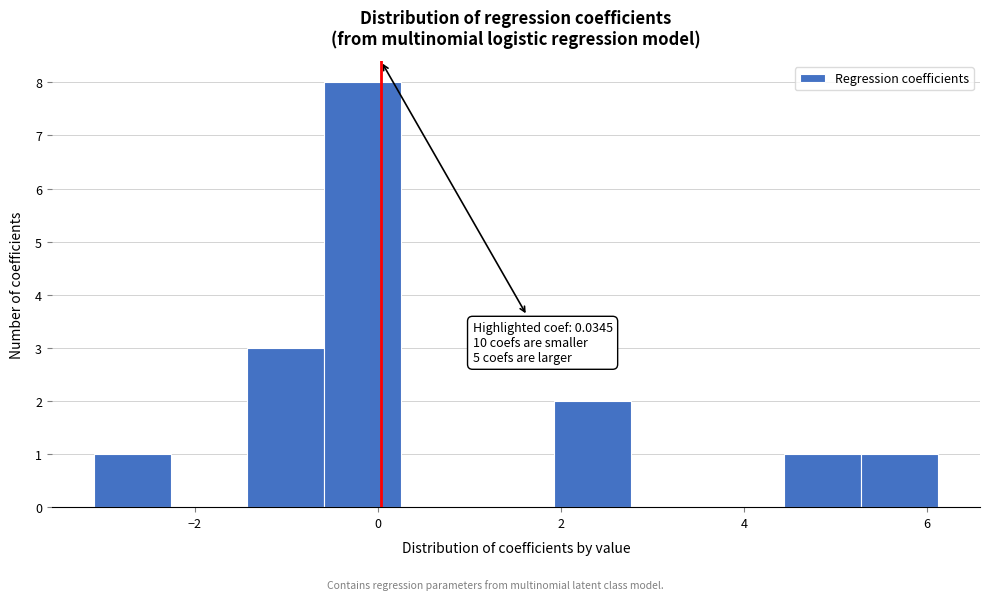

Over which range of the x-axis is the bar tallest?

-0.6 to 0.2